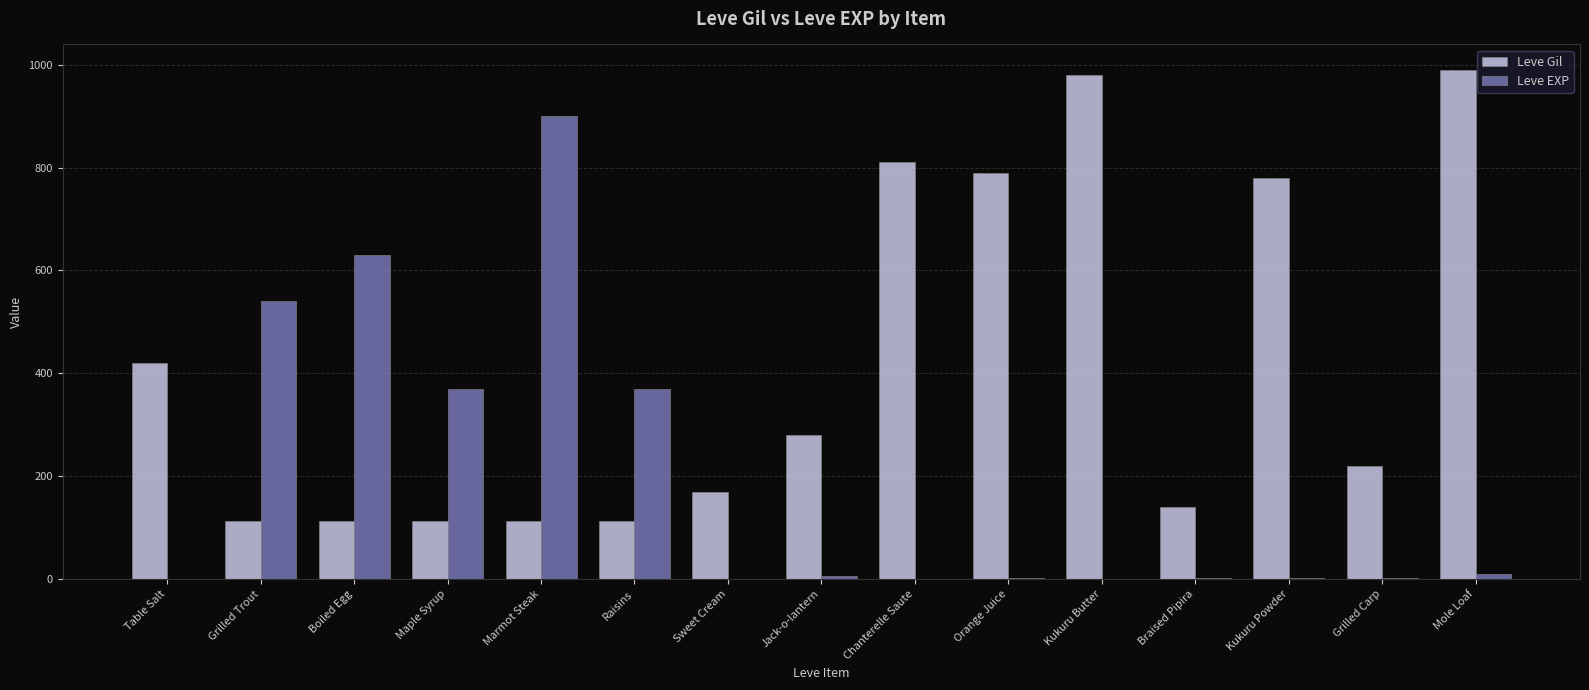

At which label does Leve Gil first exceed 220?

Table Salt